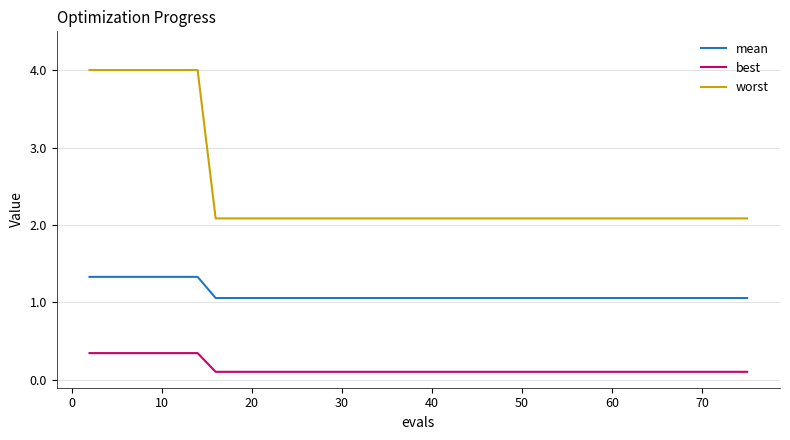

True or false: worst and best intersect in this chart.

False